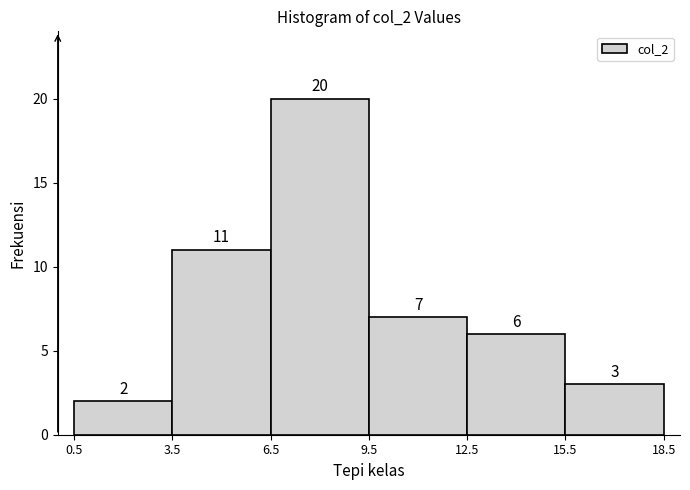

Reading left to right, list every bar in this chart as the range it spans on the x-axis followed by its height.

0.5 to 3.5: 2
3.5 to 6.5: 11
6.5 to 9.5: 20
9.5 to 12.5: 7
12.5 to 15.5: 6
15.5 to 18.5: 3